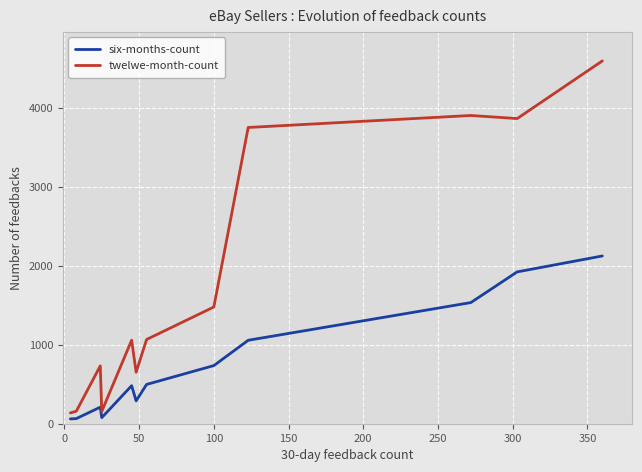

What is the lowest value of the twelwe-month-count series?

137